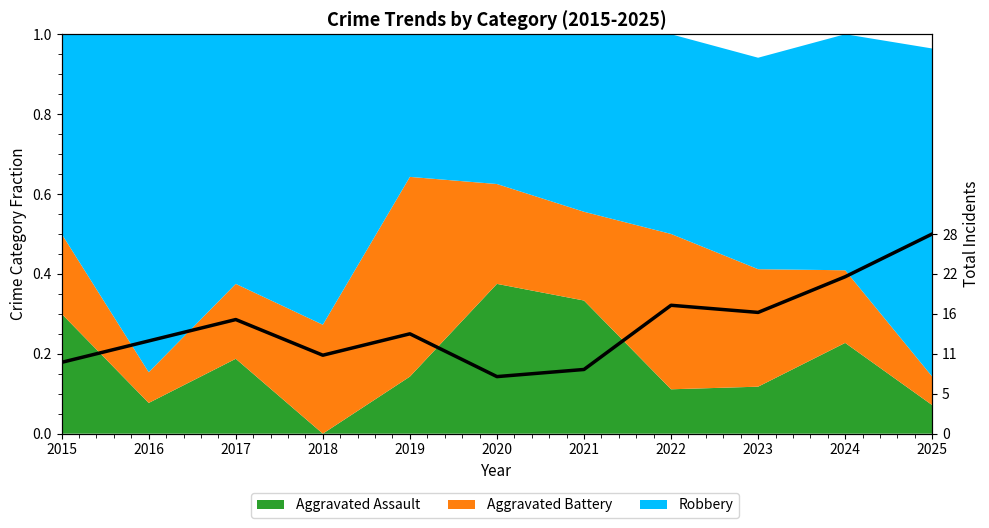

What is the difference between the values at 2018 and 2019?

0.1